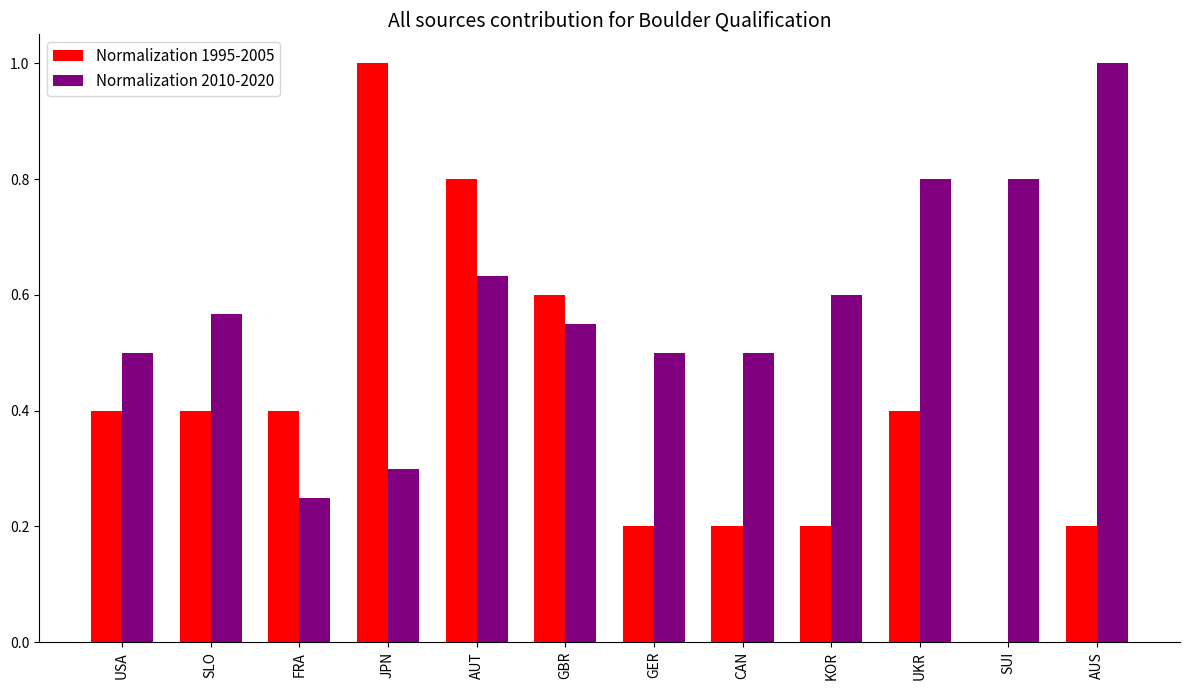

Between JPN and CAN, which series saw the biggest shift?

Normalization 1995-2005